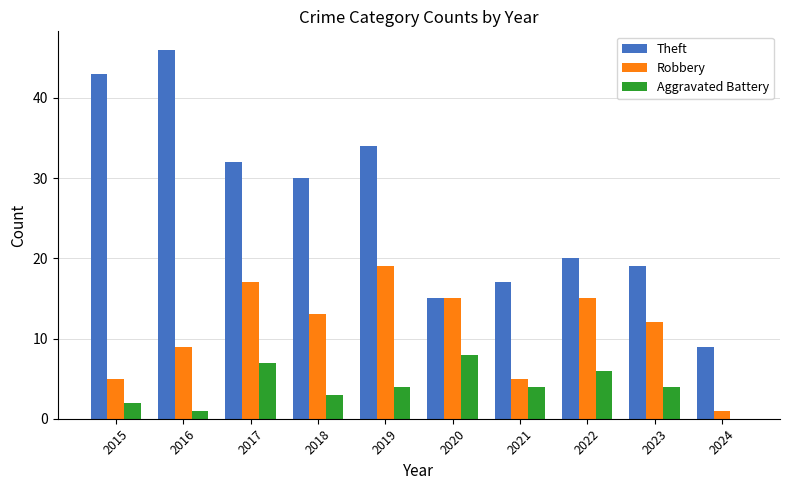

Count the number of categories in the chart.

10